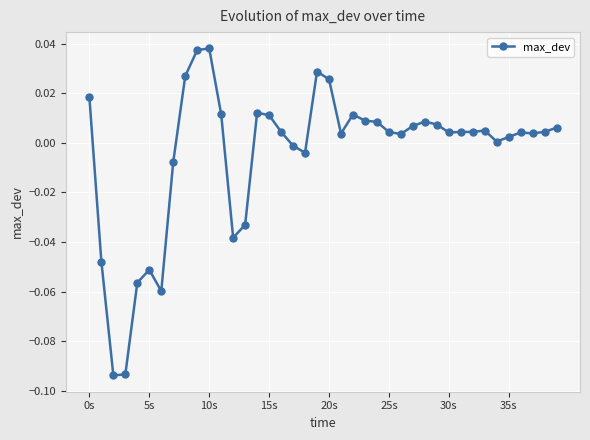

True or false: there are more than 0 points higher than both neighbors.

True